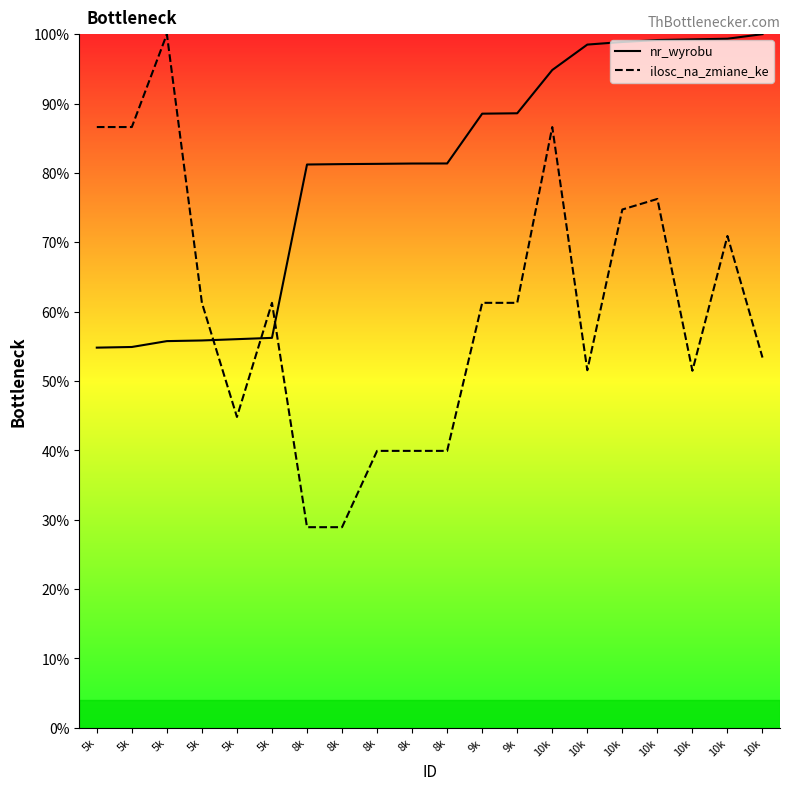

What is the greatest value displayed?

100.0